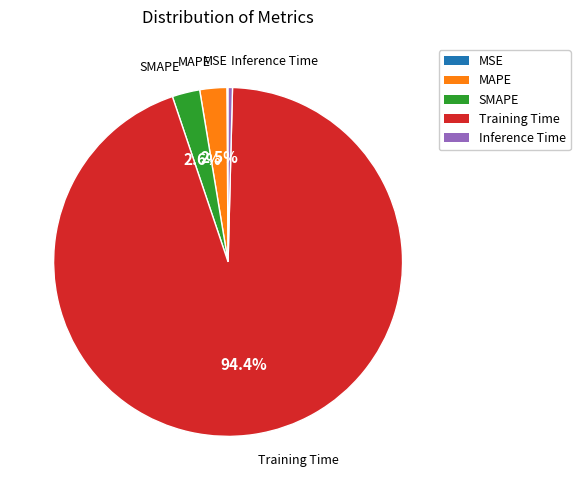

To the nearest percent, what is the difference between the largest and smallest slice percentages?

94%